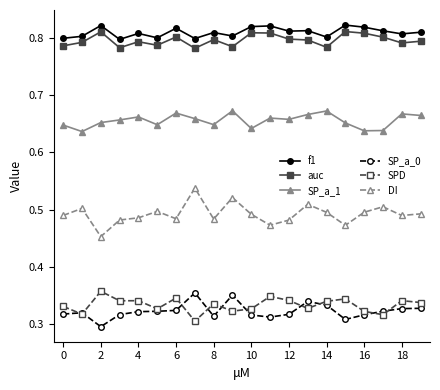

True or false: auc has more than 1 interior local peaks.

True